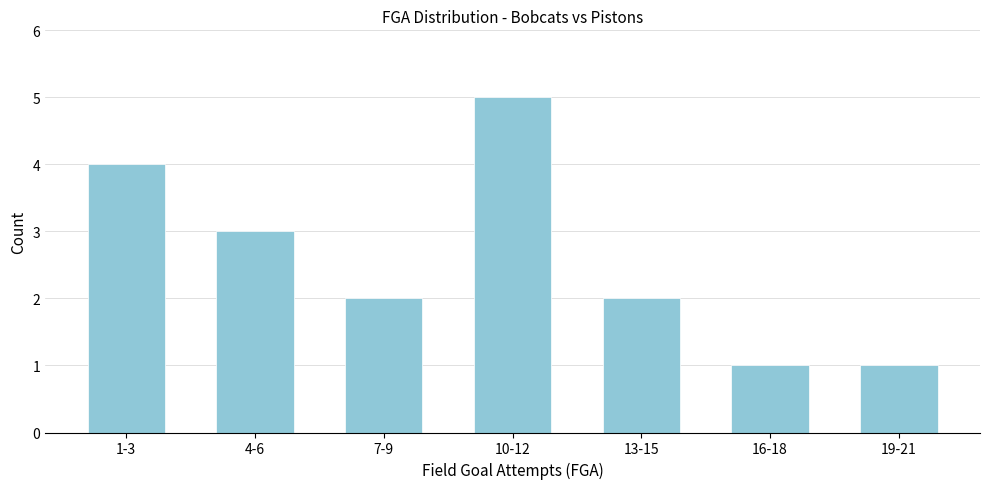

Reading left to right, list all the values displayed in this chart.

1-3=4	4-6=3	7-9=2	10-12=5	13-15=2	16-18=1	19-21=1